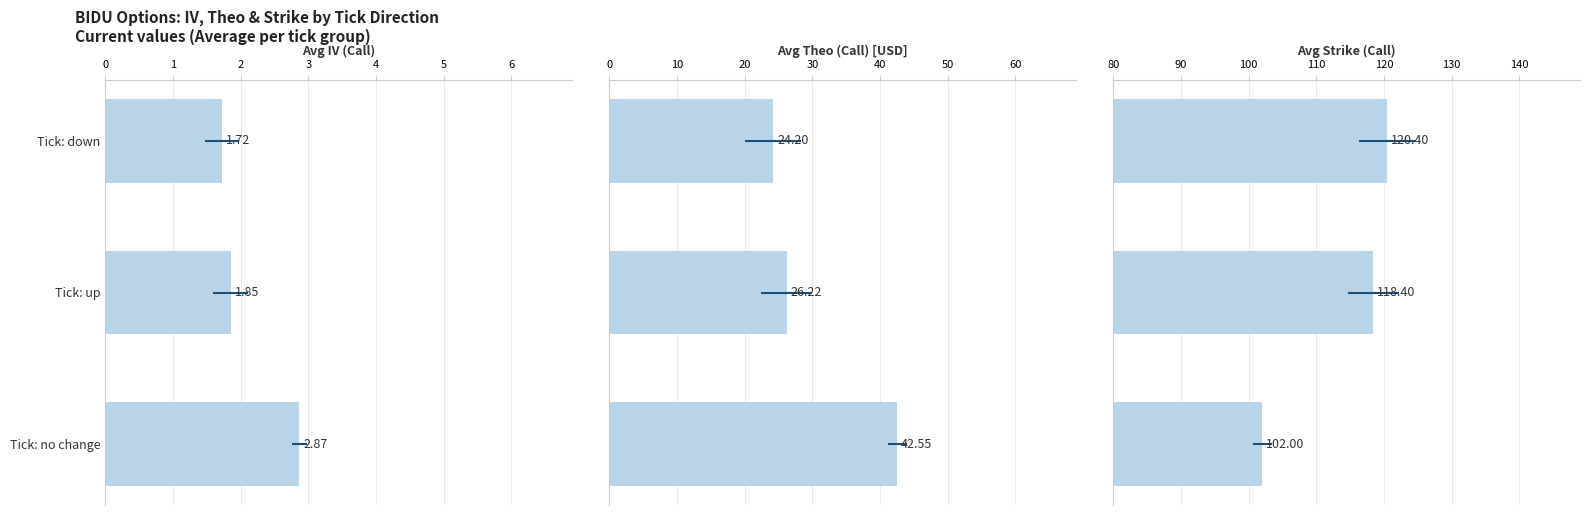

Approximately how many times larger is the value at Tick: no change compared to Tick: up?

0.9